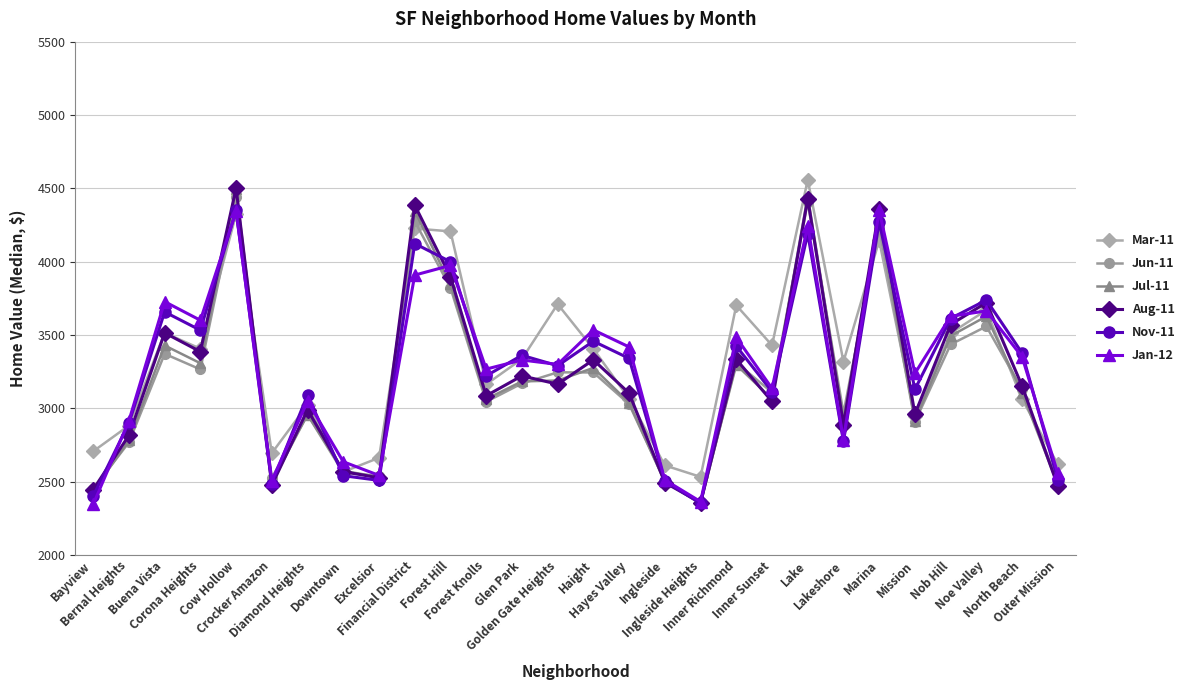

What is the sum of the Jul-11 values at Financial District and Crocker Amazon?

6840